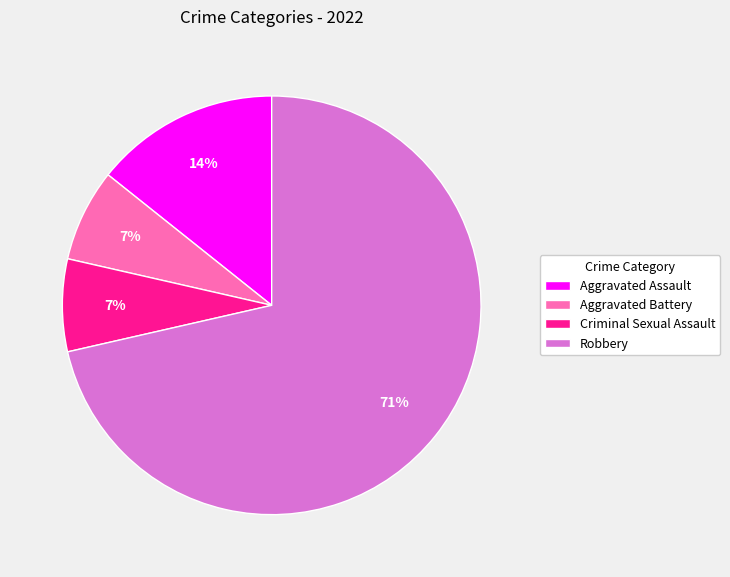

Which slice is the largest?

Robbery